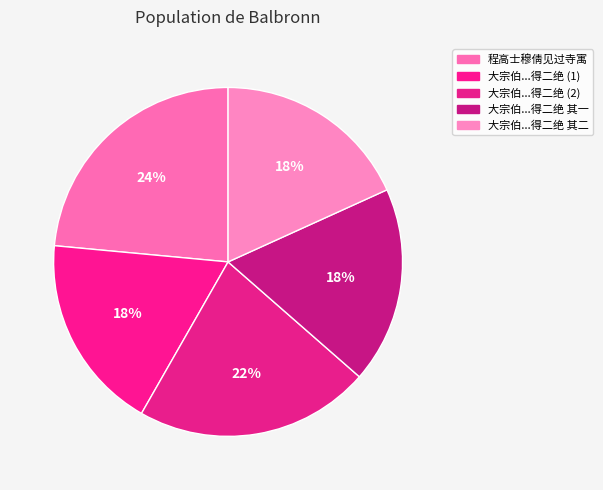

Count the number of slices in the pie.

5